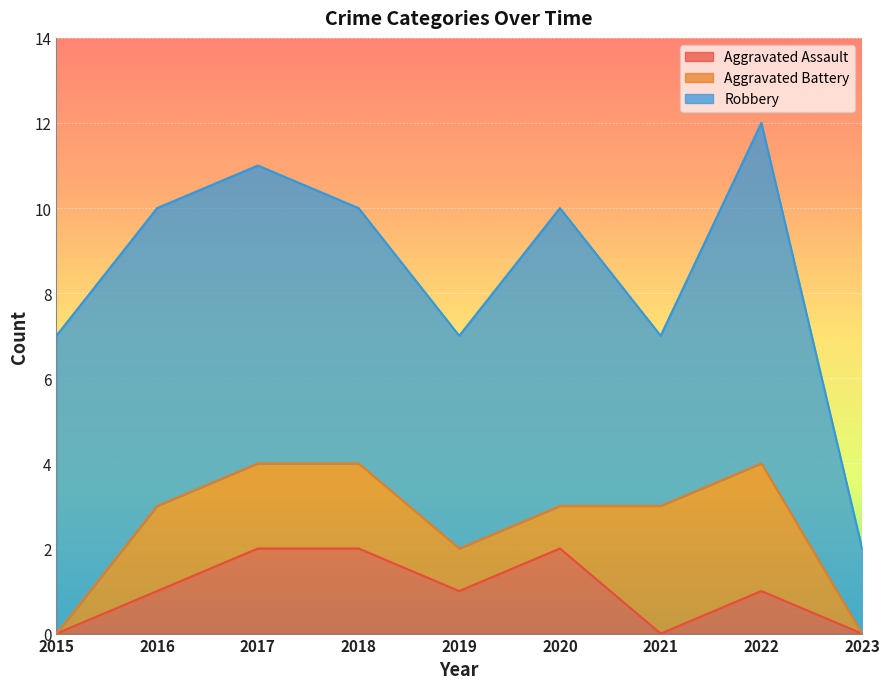

What is the minimum value for Robbery?

2